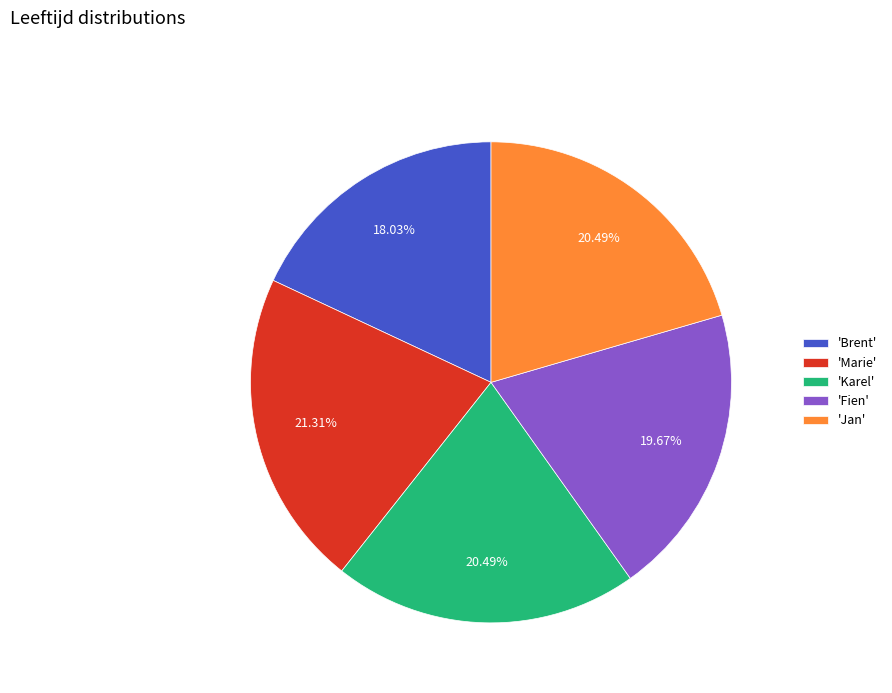

How many slices are in this pie chart?

5